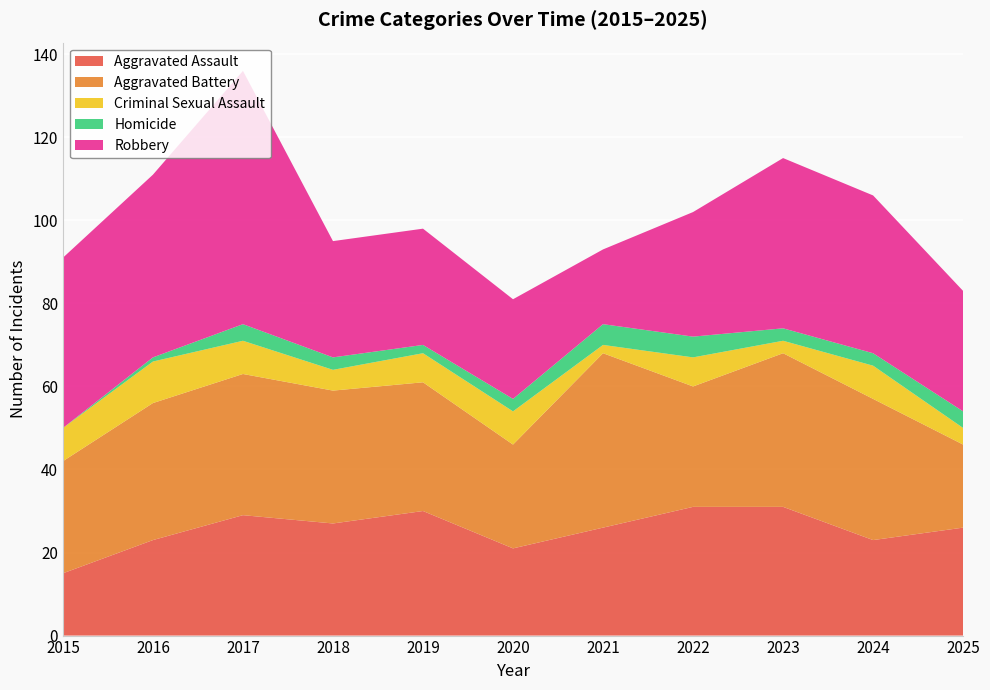

Reading left to right, what are all the values shown in this chart?

Aggravated Assault: 2015=15	2016=23	2017=29	2018=27	2019=30	2020=21	2021=26	2022=31	2023=31	2024=23	2025=26
Aggravated Battery: 2015=27	2016=33	2017=34	2018=32	2019=31	2020=25	2021=42	2022=29	2023=37	2024=34	2025=20
Criminal Sexual Assault: 2015=8	2016=10	2017=8	2018=5	2019=7	2020=8	2021=2	2022=7	2023=3	2024=8	2025=4
Homicide: 2015=0	2016=1	2017=4	2018=3	2019=2	2020=3	2021=5	2022=5	2023=3	2024=3	2025=4
Robbery: 2015=41	2016=44	2017=61	2018=28	2019=28	2020=24	2021=18	2022=30	2023=41	2024=38	2025=29